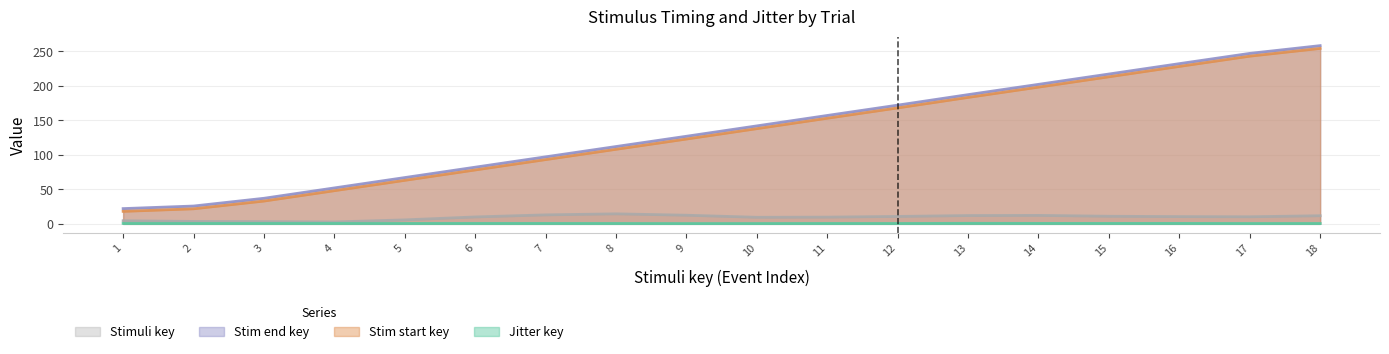

How many lines are shown in the chart?

4